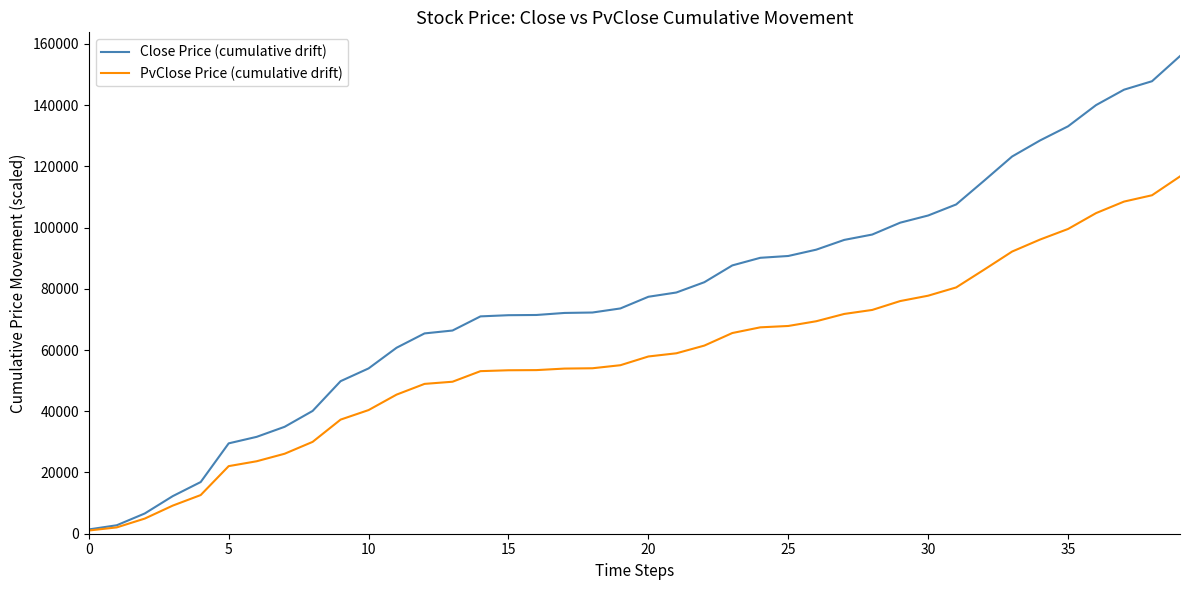

Which series has the widest spread of values?

Close Price (cumulative drift)